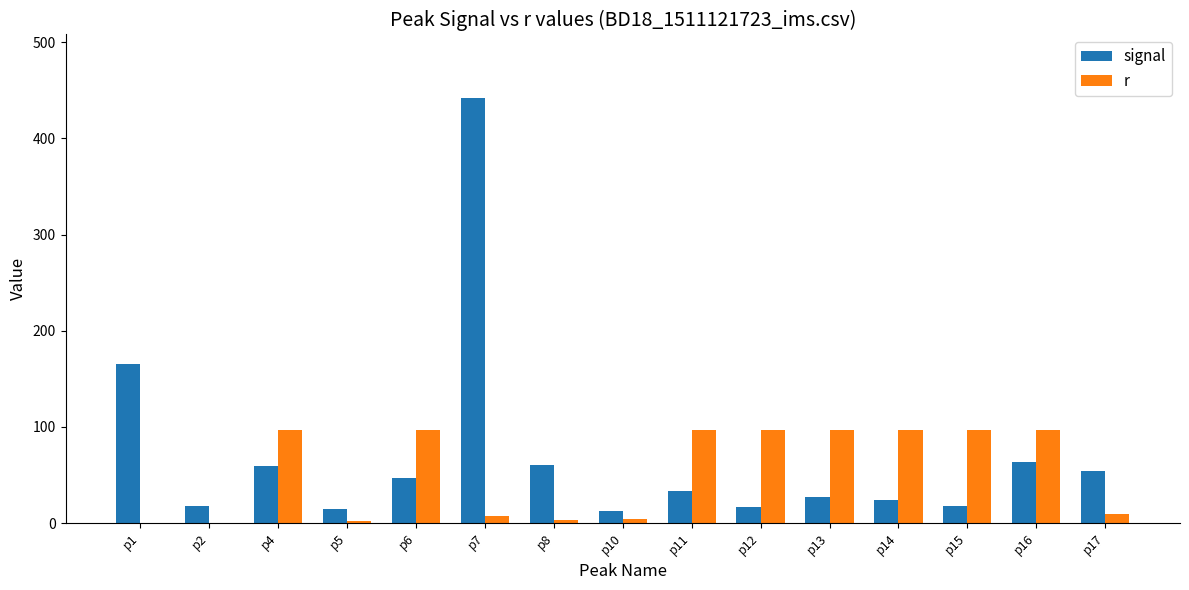

What is the maximum value shown in the chart?

441.8